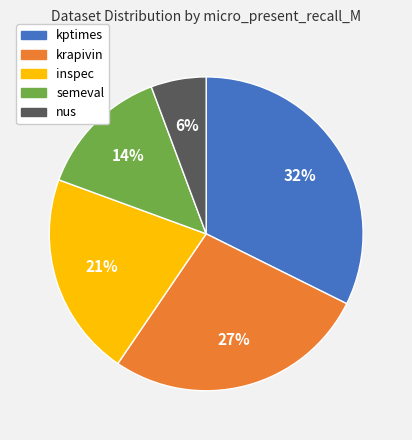

Count the number of slices in the pie.

5